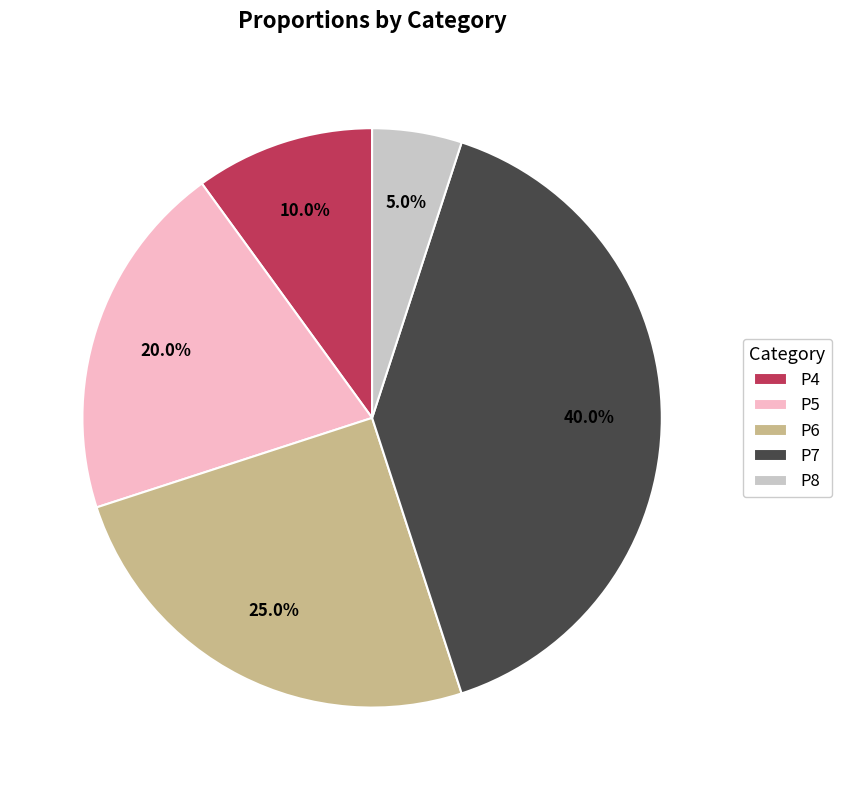

Does P8 represent more than half of the total?

No